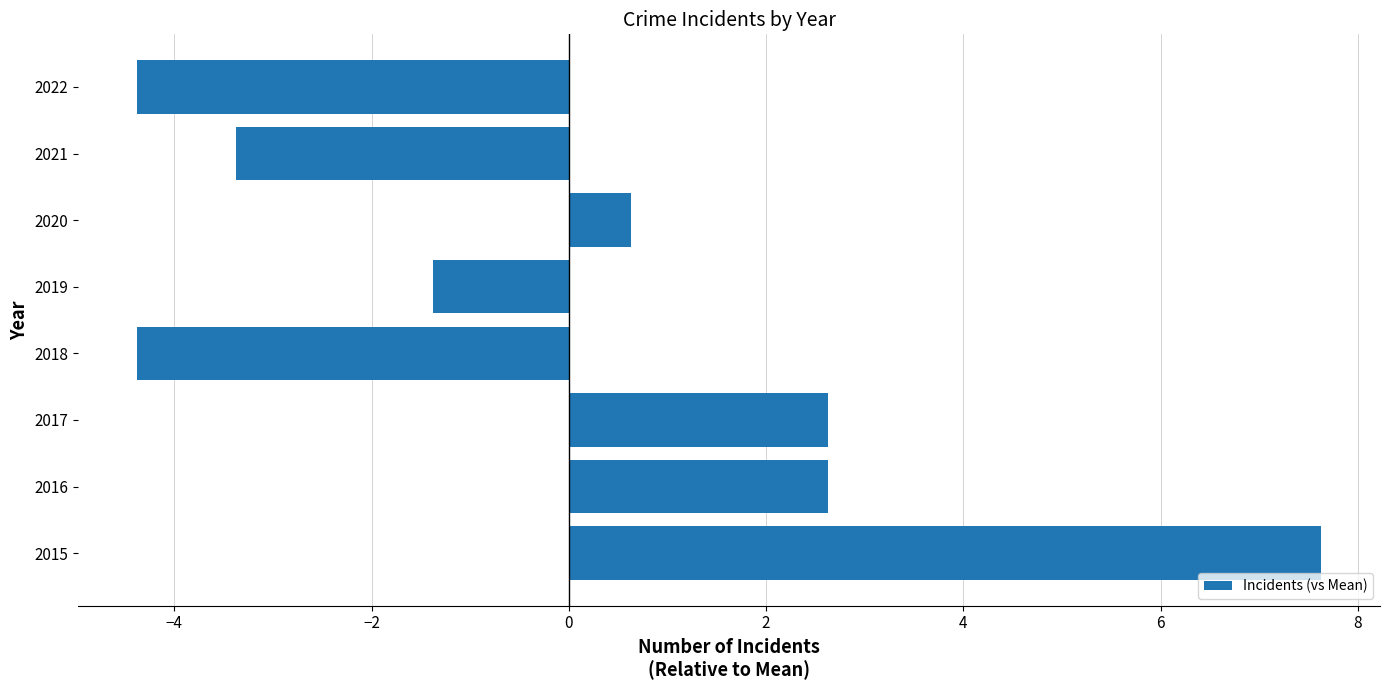

Where is the data nearest to the value 1?

2020